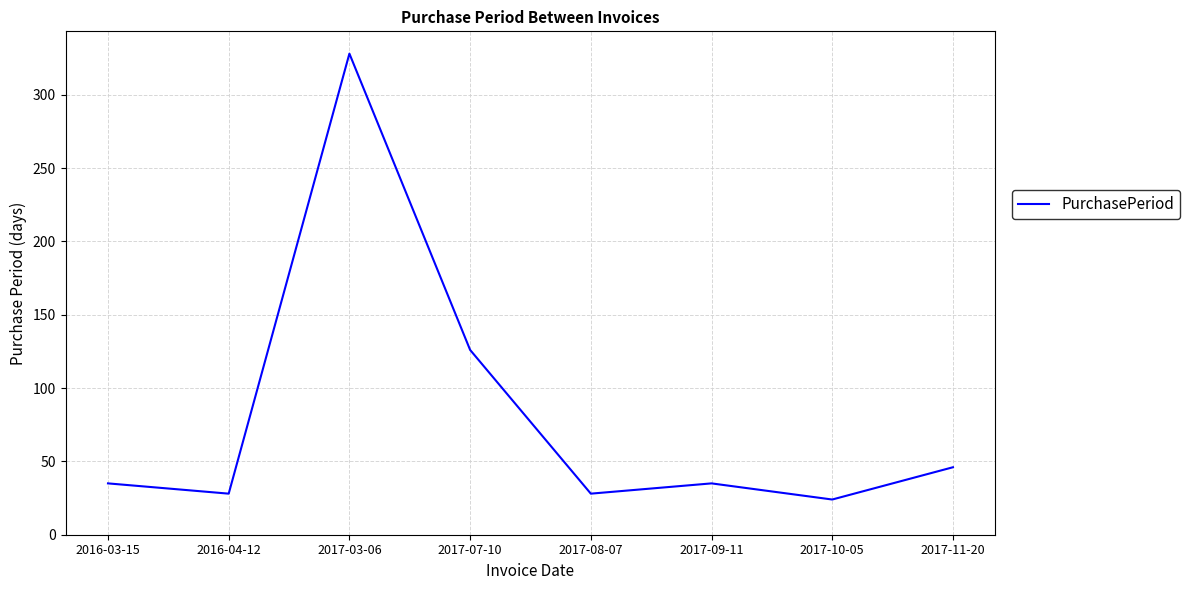

What position from the left is 2017-09-11?

6